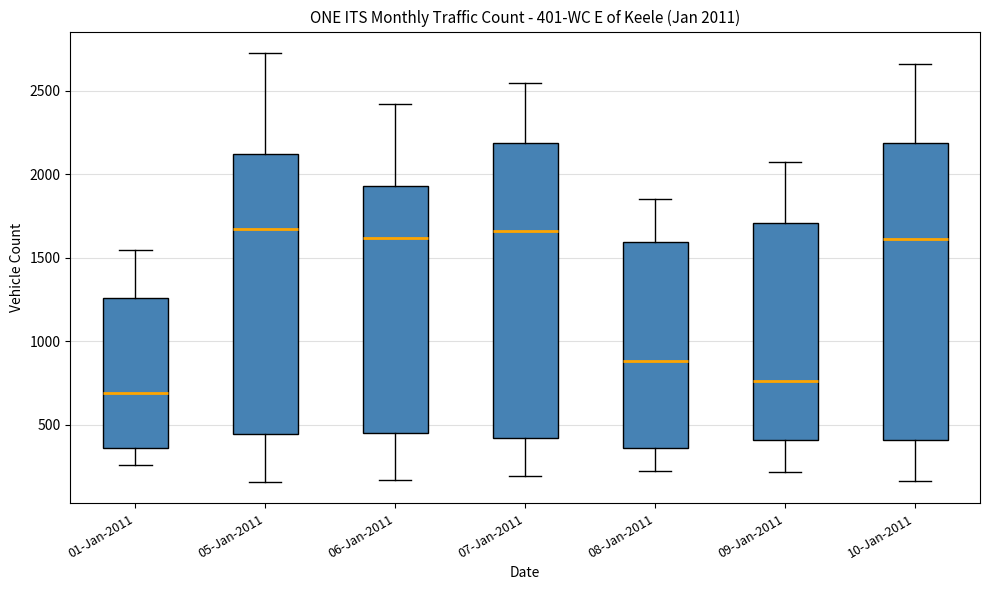

Which box has the lowest median line?

01-Jan-2011